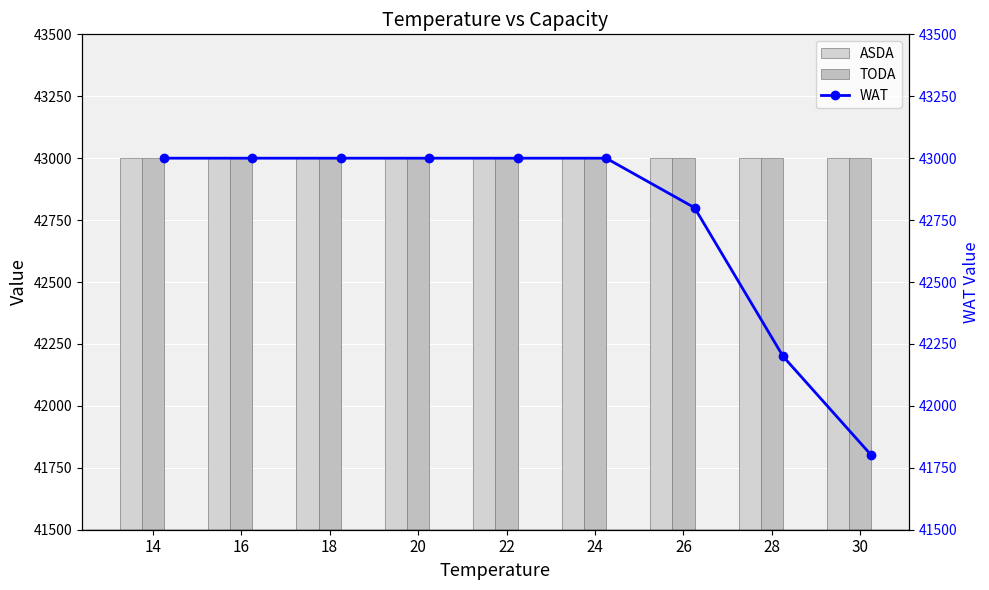

What are all the series names shown in the legend?

ASDA, TODA, WAT